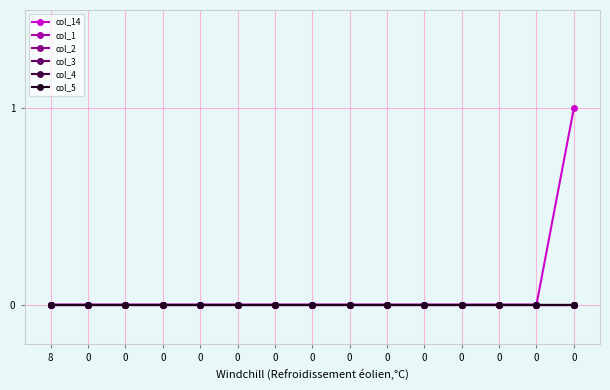

Is this an area chart (filled region under the line)?

No